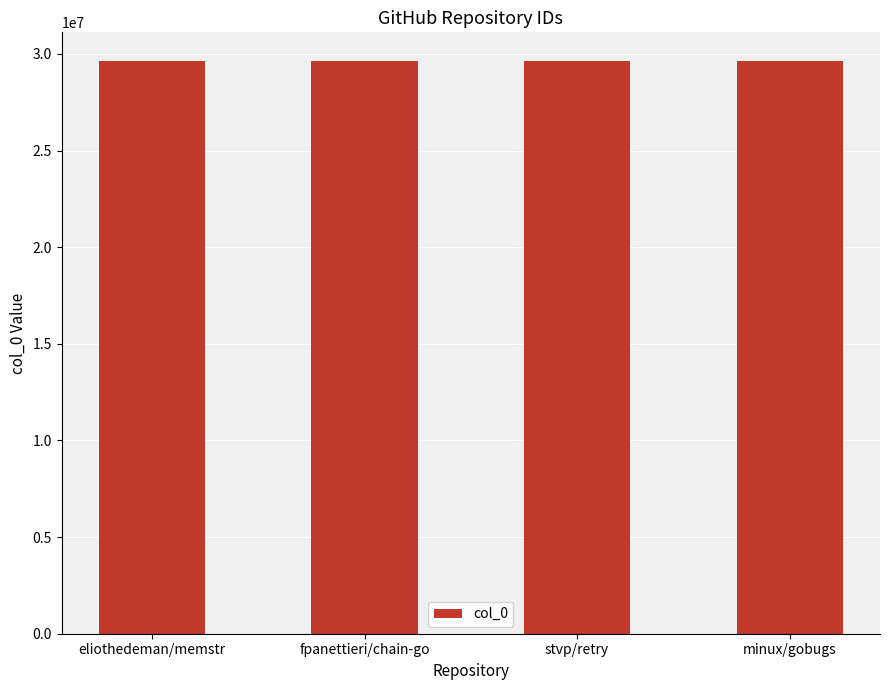

What is the sum of the values at stvp/retry and minux/gobugs?

59265166